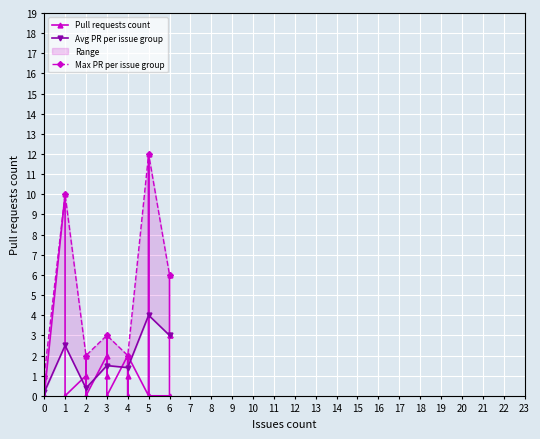

At which label is the value closest to 6?

6